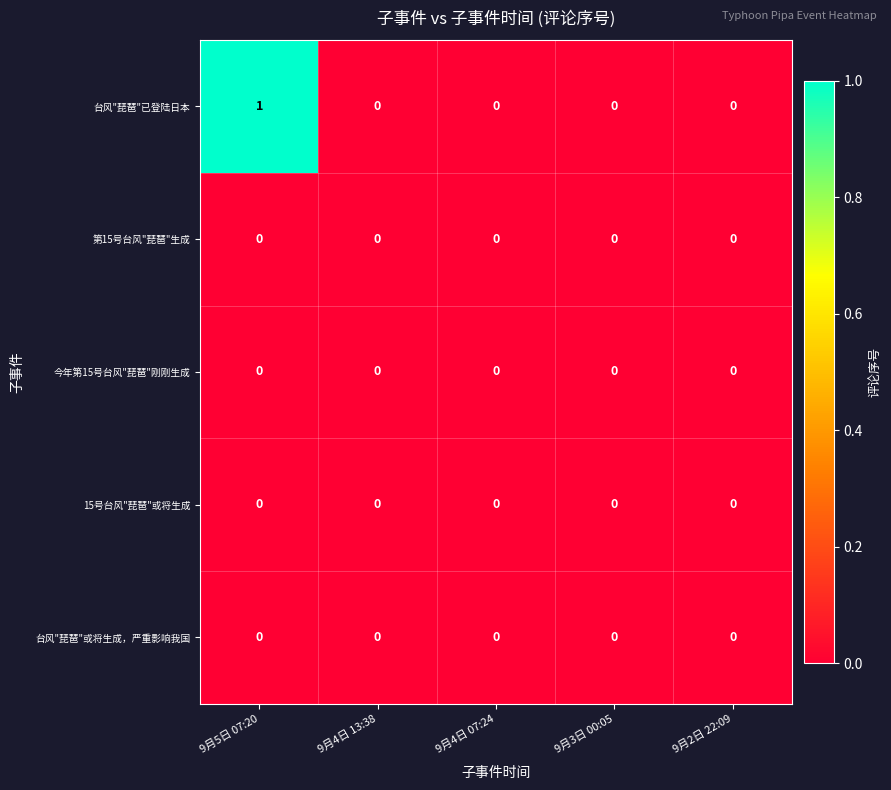

The 台风"琵琶"已登陆日本 series shows 1 at 9月2日 22:09. True or false?

False